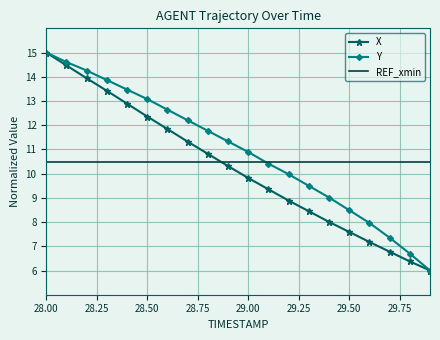

What is the maximum value for Y?

15.0